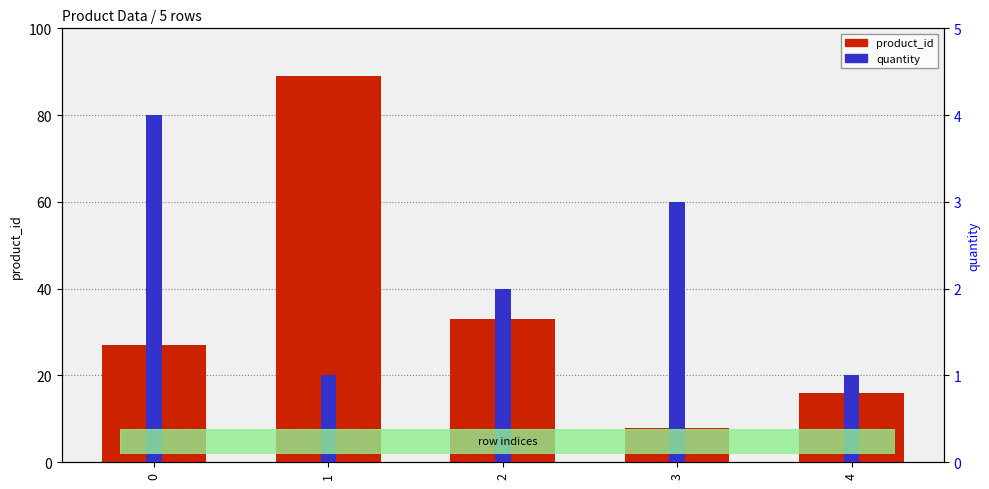

What is the greatest value displayed?

89